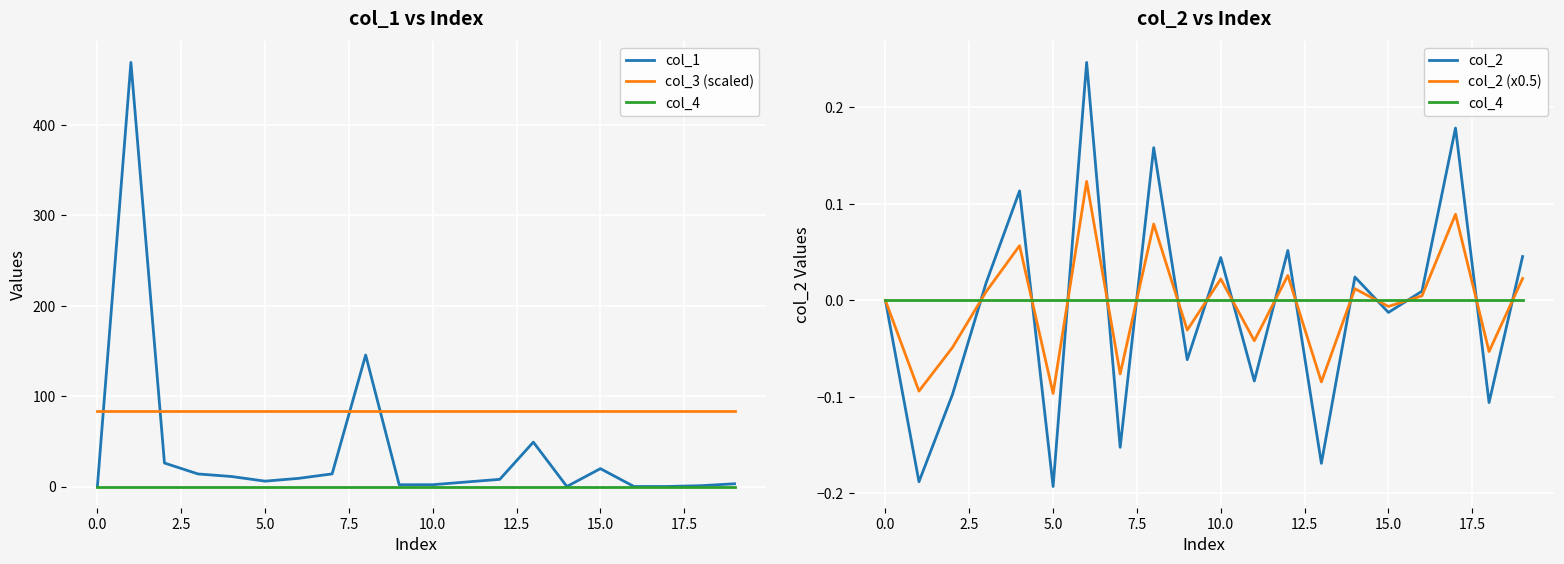

What is the value of the col_3 (scaled) point at the 15th from the left?

83.9